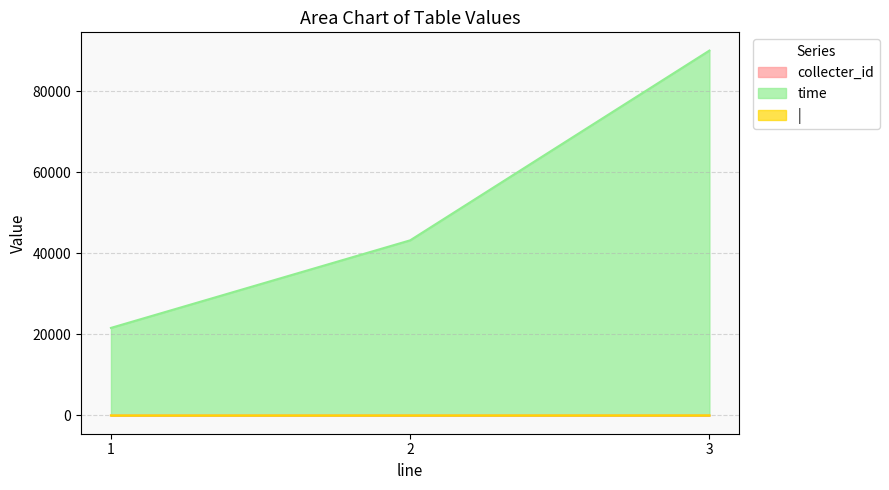

Which series changed the most between 1 and 3?

time